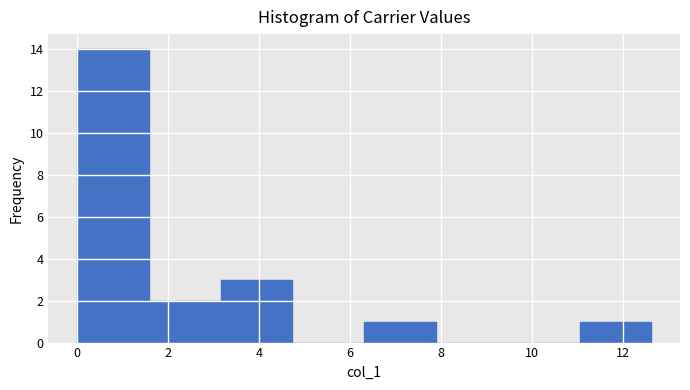

Reading left to right, transcribe this chart: for each bar, give the range it covers on the x-axis and its height. Neither the bar edges nor the heights are printed on the chart, so give them approximately, as read against the axes.

0.0 to 1.6: 14
1.6 to 3.2: 2
3.2 to 4.8: 3
4.8 to 6.4: 0
6.4 to 7.8: 1
7.8 to 9.4: 0
9.4 to 11.0: 0
11.0 to 12.6: 1